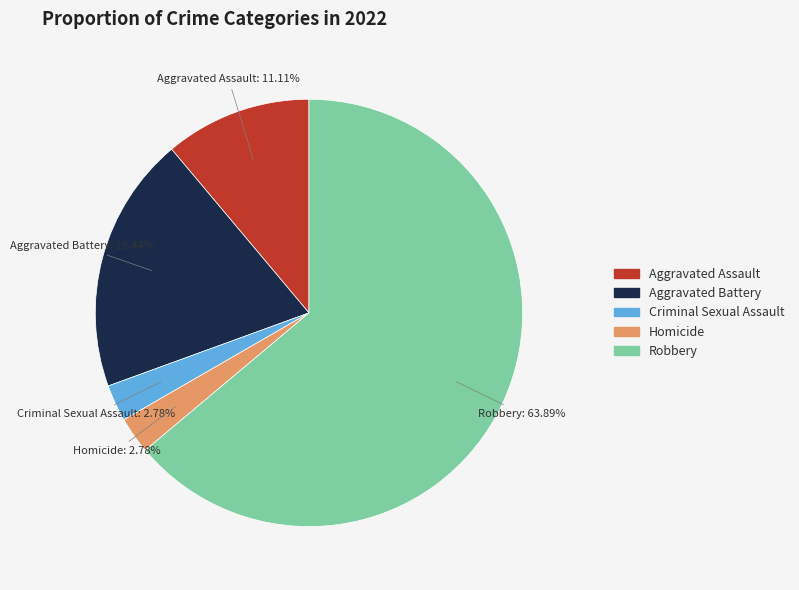

Between Aggravated Battery and Aggravated Assault, which is larger?

Aggravated Battery